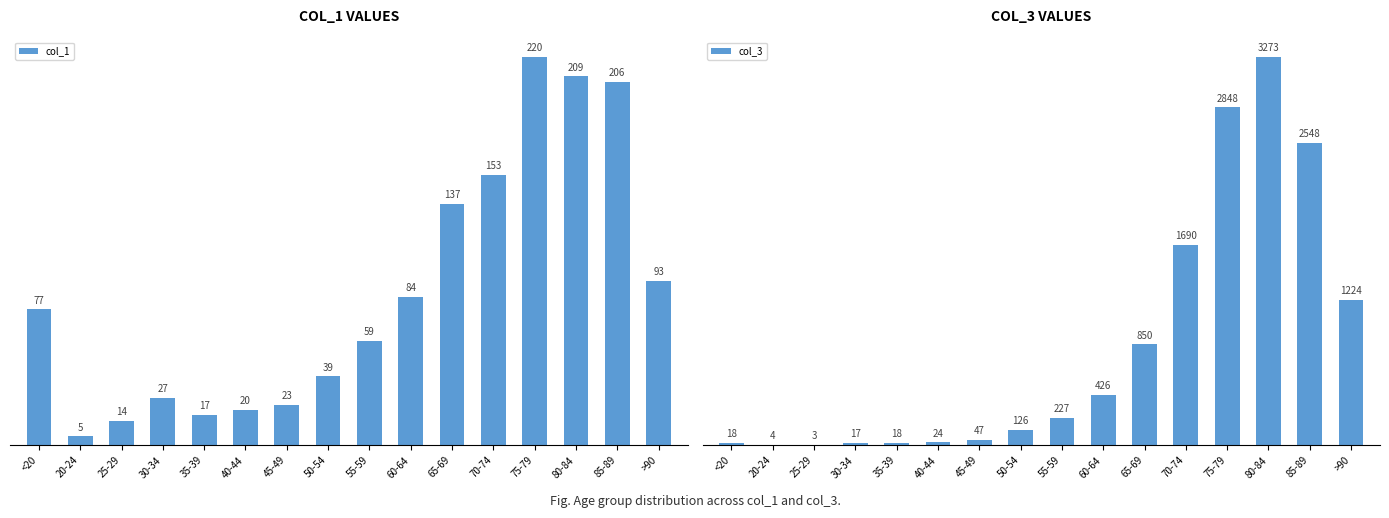

Which category has the lowest value in the col_3 series?

25-29